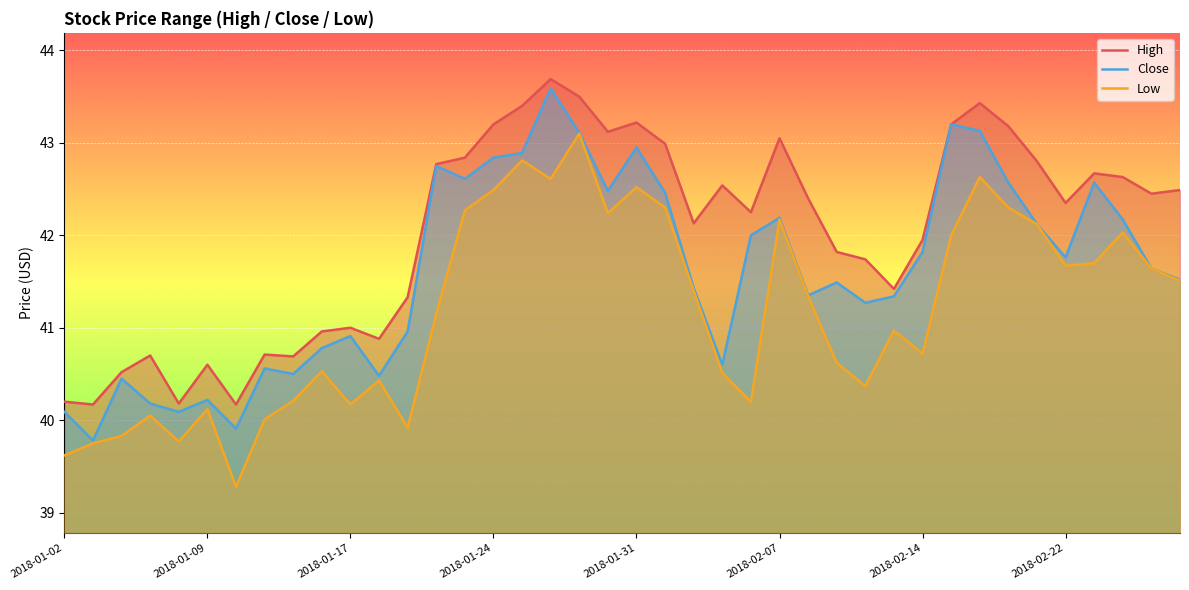

Which series changed the most between 33 and 39?

Close